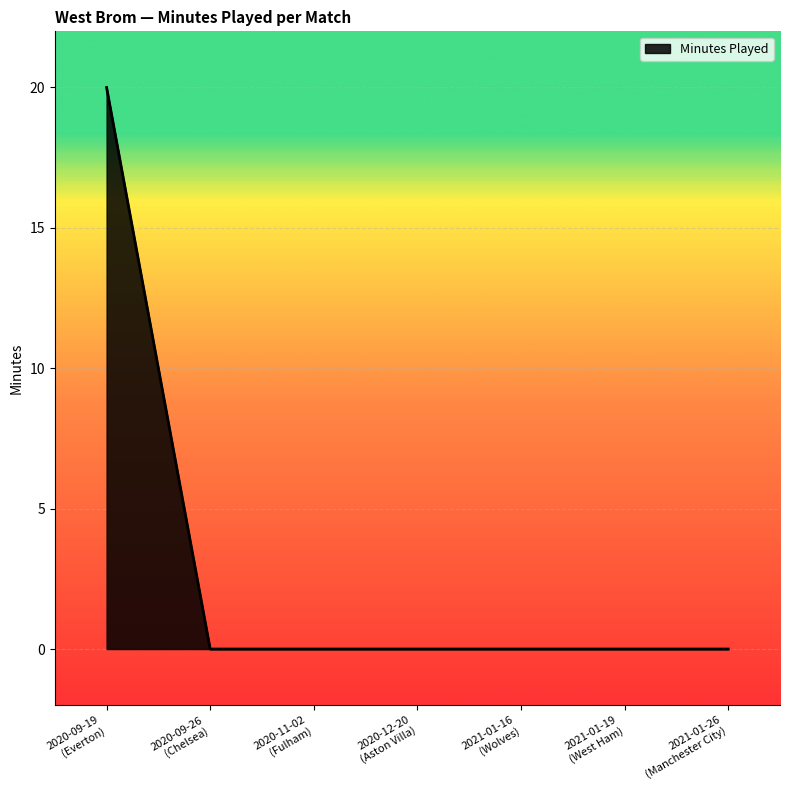

What is the greatest value displayed?

20